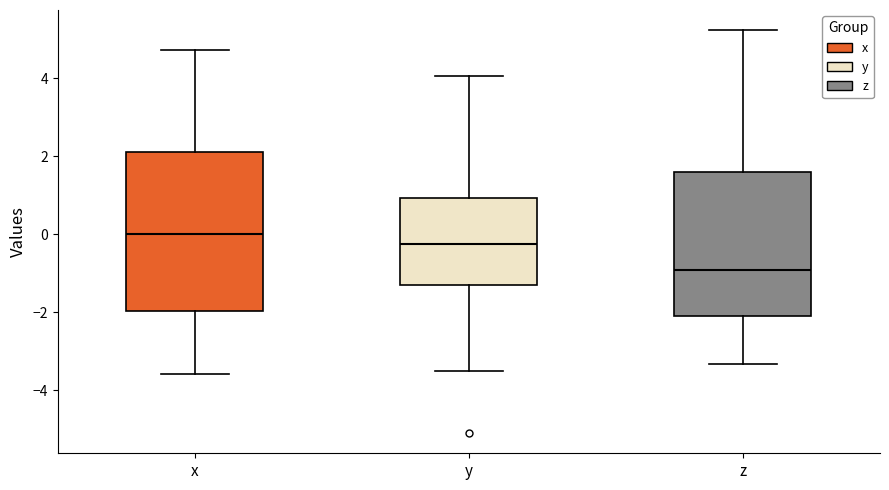

Comparing the boxes themselves (not the whiskers), which one is the tallest?

x